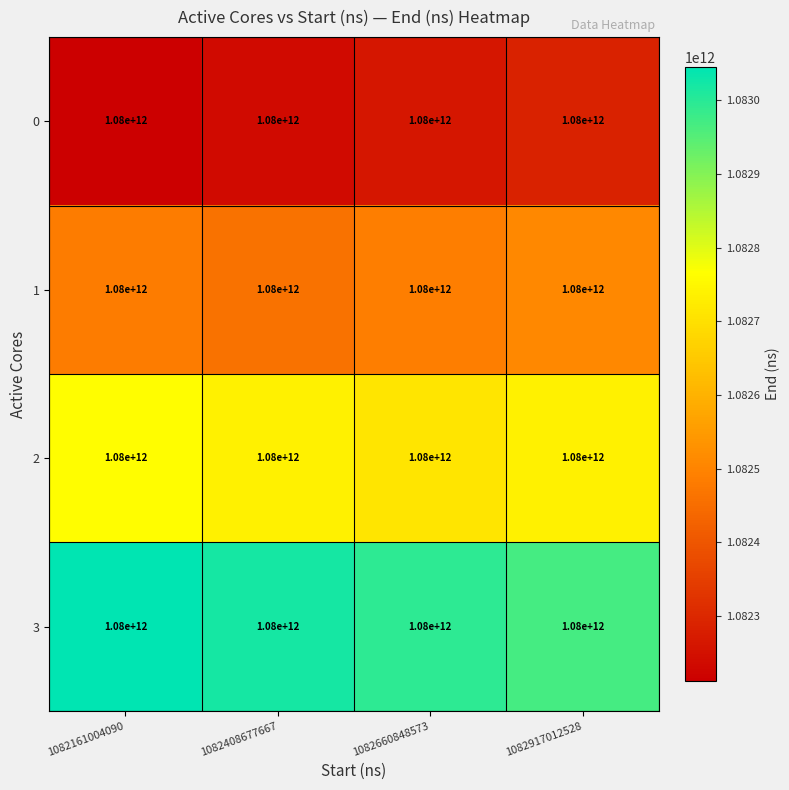

At how many categories does at least one series exceed 1082938601130?

4